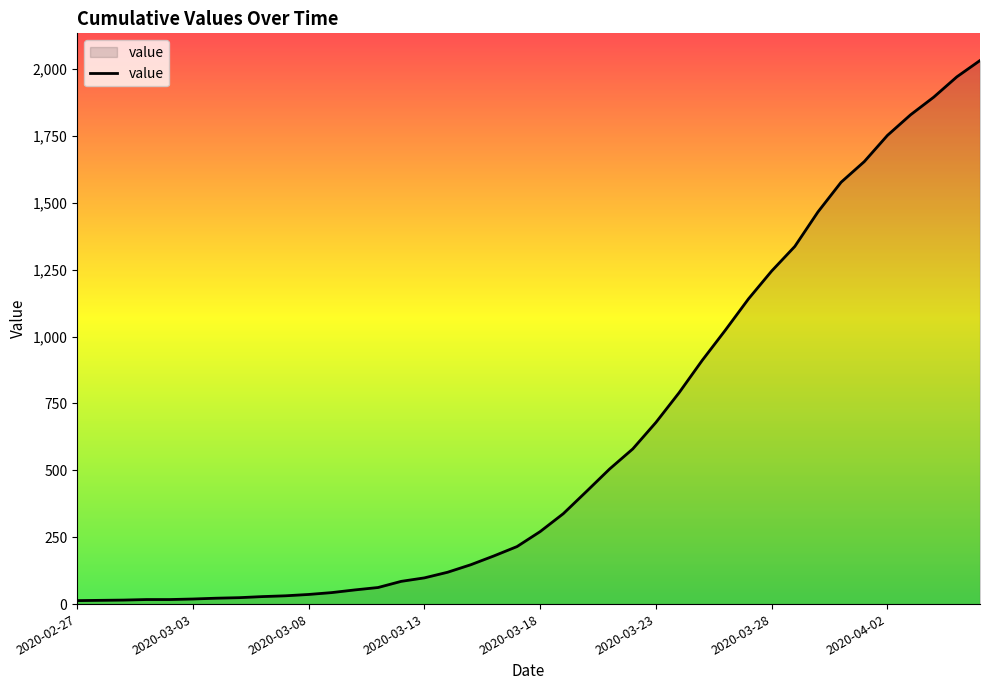

What is the greatest value displayed?

2032